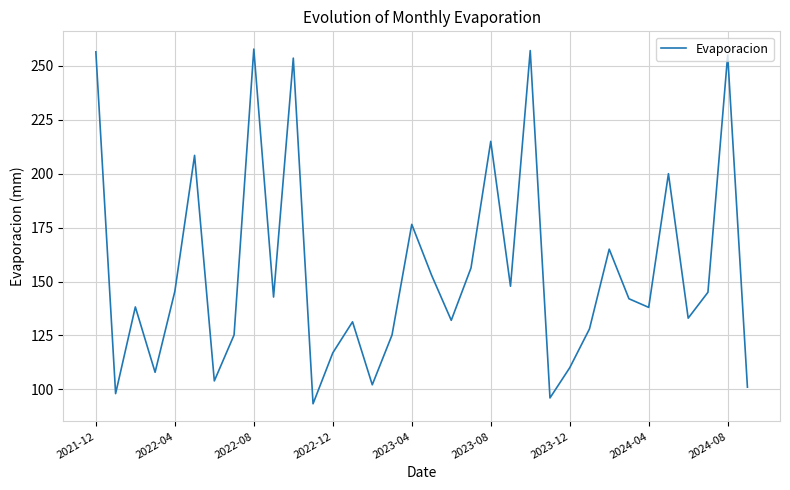

What is the maximum value shown in the chart?

257.8